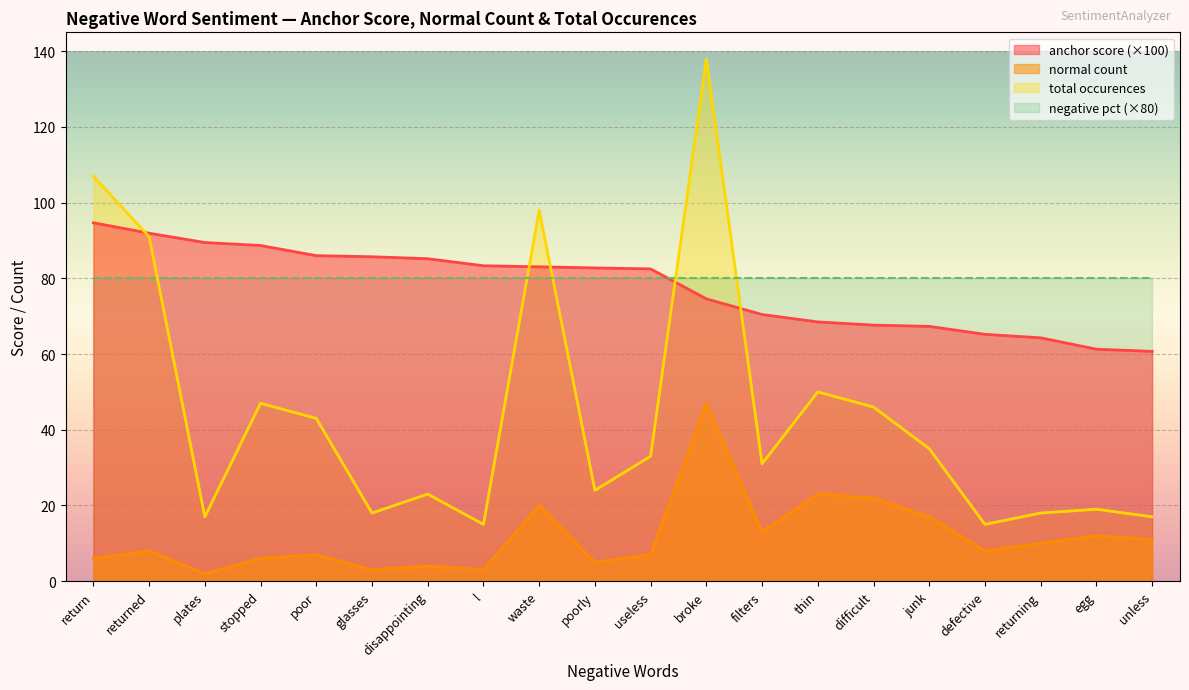

Reading left to right, list all the values displayed in this chart.

anchor score: return=94.7	returned=91.9	plates=89.5	stopped=88.7	poor=86.0	glasses=85.7	disappointing=85.2	l=83.3	waste=83.0	poorly=82.8	useless=82.5	broke=74.6	filters=70.5	thin=68.5	difficult=67.7	junk=67.3	defective=65.2	returning=64.3	egg=61.3	unless=60.7
normal count: return=6.0	returned=8.0	plates=2.0	stopped=6.0	poor=7.0	glasses=3.0	disappointing=4.0	l=3.0	waste=20.0	poorly=5.0	useless=7.0	broke=47.0	filters=13.0	thin=23.0	difficult=22.0	junk=17.0	defective=8.0	returning=10.0	egg=12.0	unless=11.0
total occurences: return=107.0	returned=91.0	plates=17.0	stopped=47.0	poor=43.0	glasses=18.0	disappointing=23.0	l=15.0	waste=98.0	poorly=24.0	useless=33.0	broke=138.0	filters=31.0	thin=50.0	difficult=46.0	junk=35.0	defective=15.0	returning=18.0	egg=19.0	unless=17.0